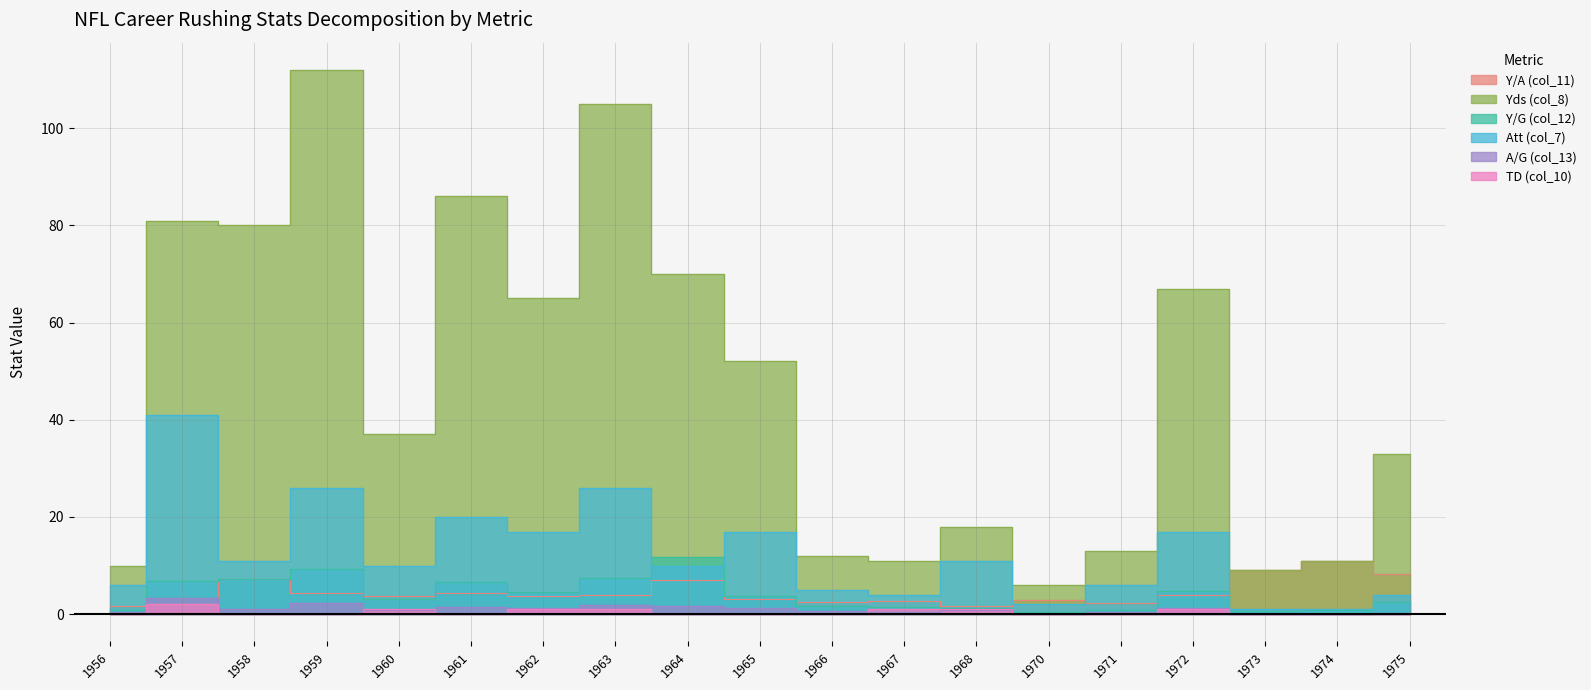

What is the sum of all Y/G (col_12) values?

75.8